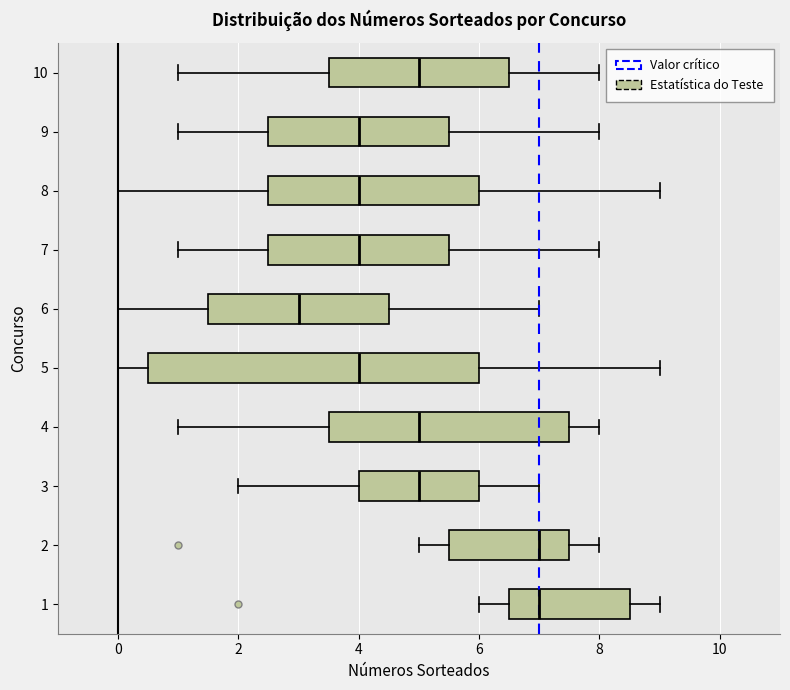

Where does the left whisker of the box at y = 7 end on the x-axis? The values are not printed on the chart, so give them approximately, as read against the axis.

1.0